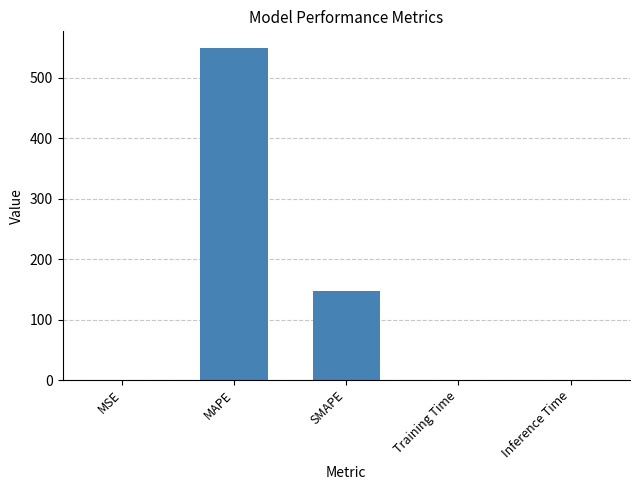

What is the maximum value shown in the chart?

548.9